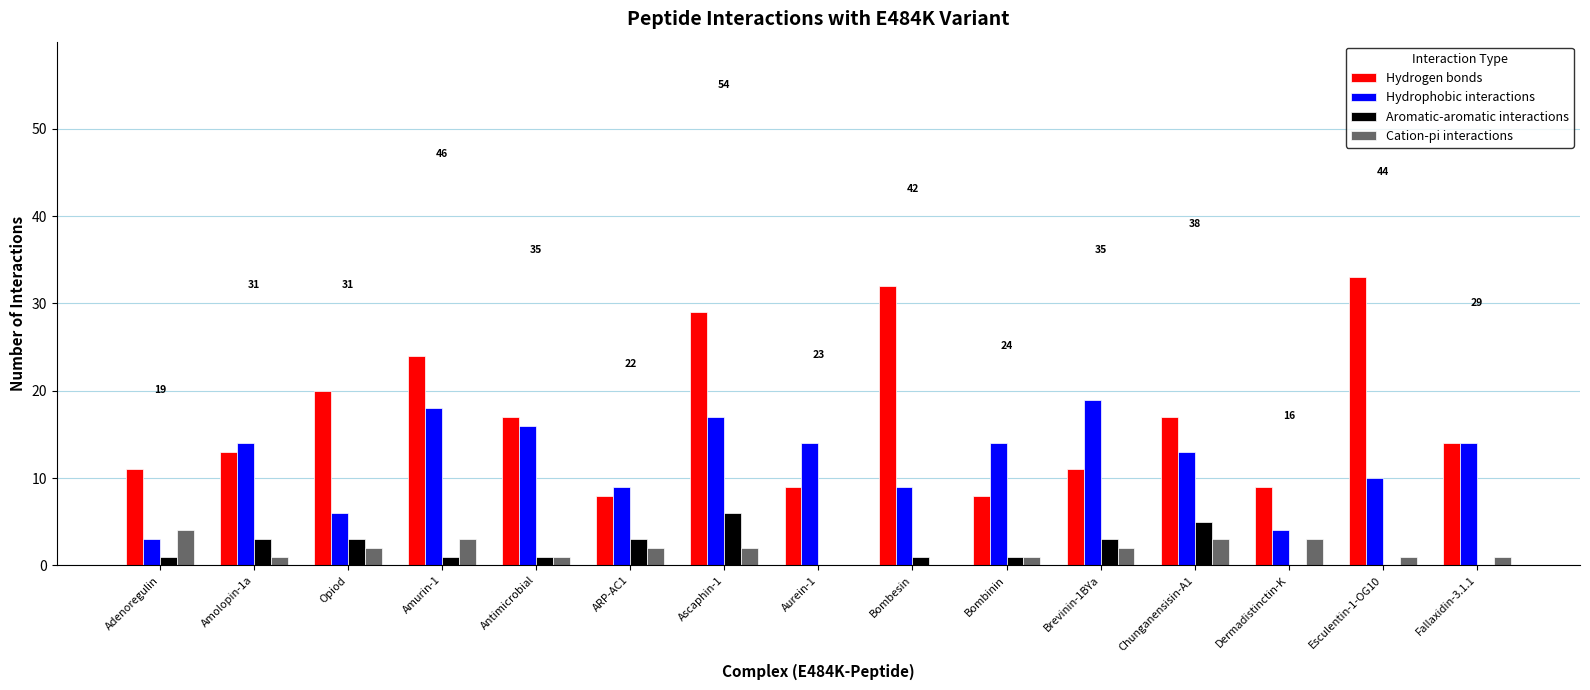

Which series changed the most between Ascaphin-1 and Chunganensisin-A1?

Hydrogen bonds